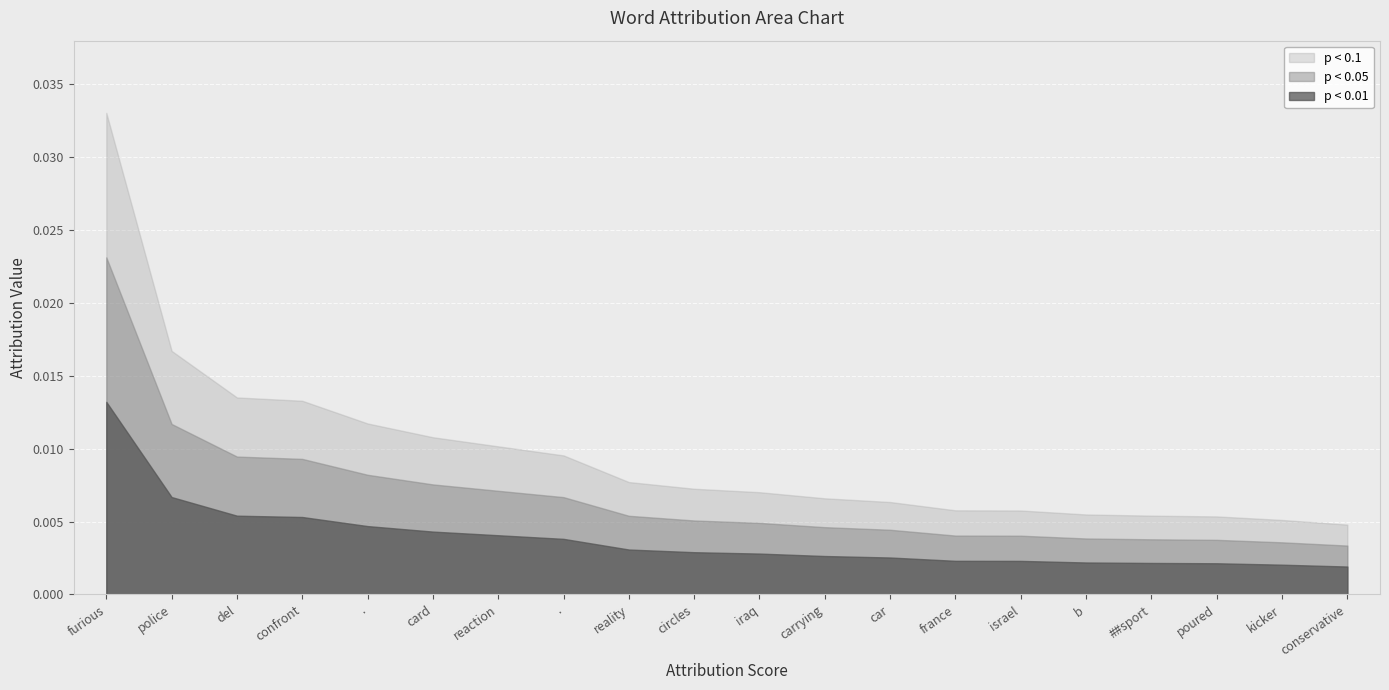

How many lines are shown in the chart?

3